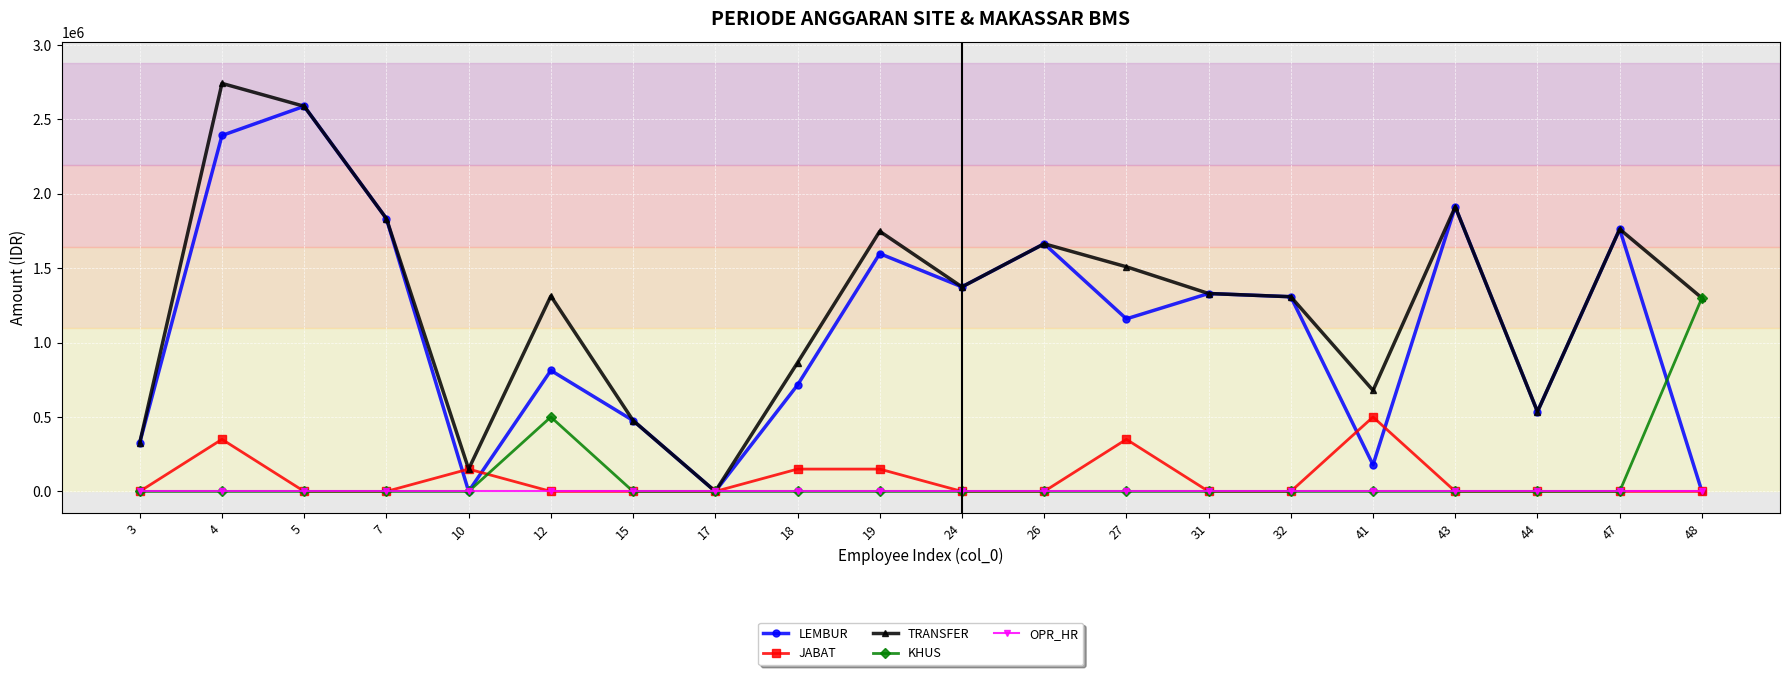

What is the value of the LEMBUR point at the 2nd from the left?

2392057